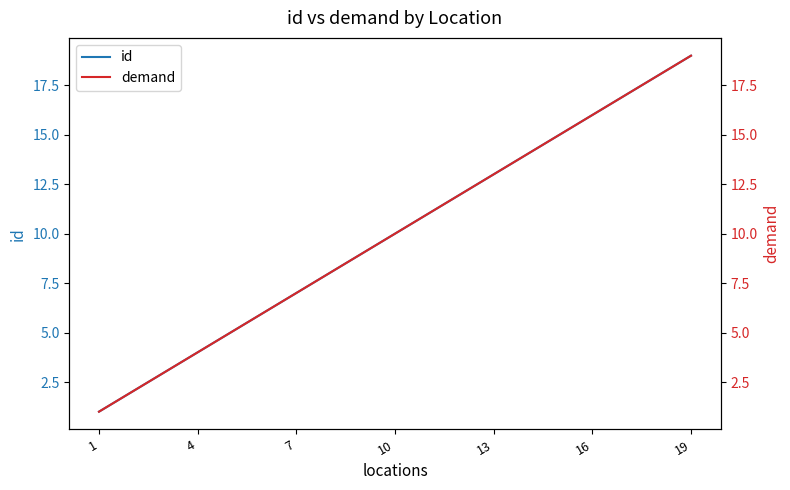

What is the highest value of the id series?

19